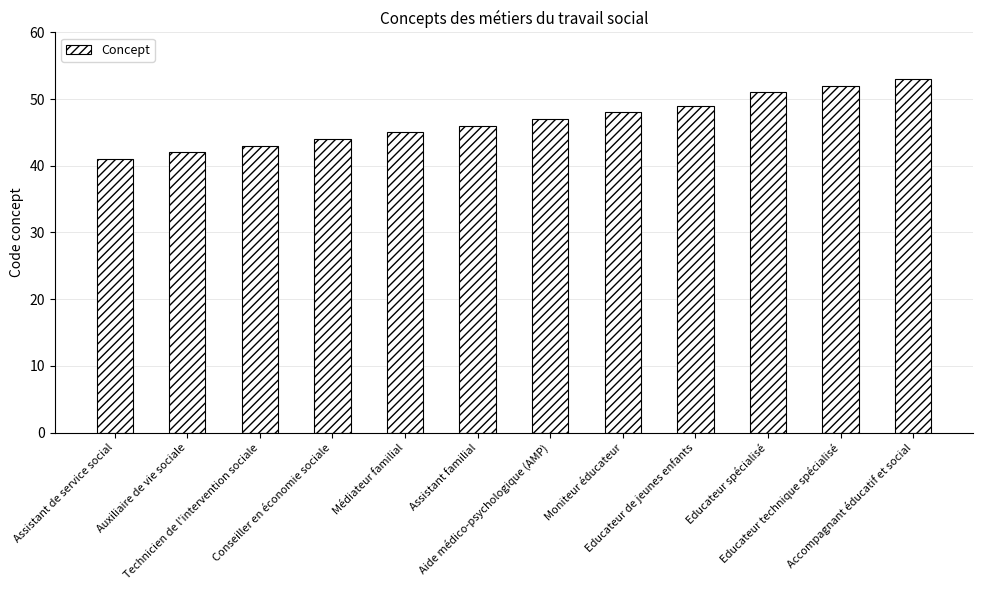

Is it true that the value at Aide médico-psychologique (AMP) is 47?

True